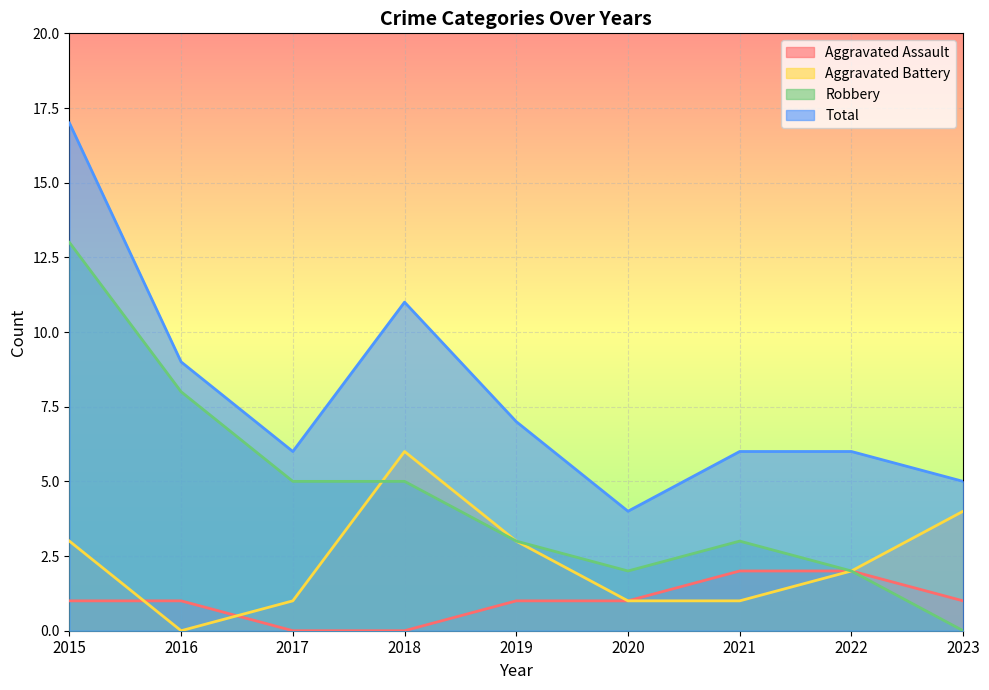

The value of Total at 2020 is 4. True or false?

True